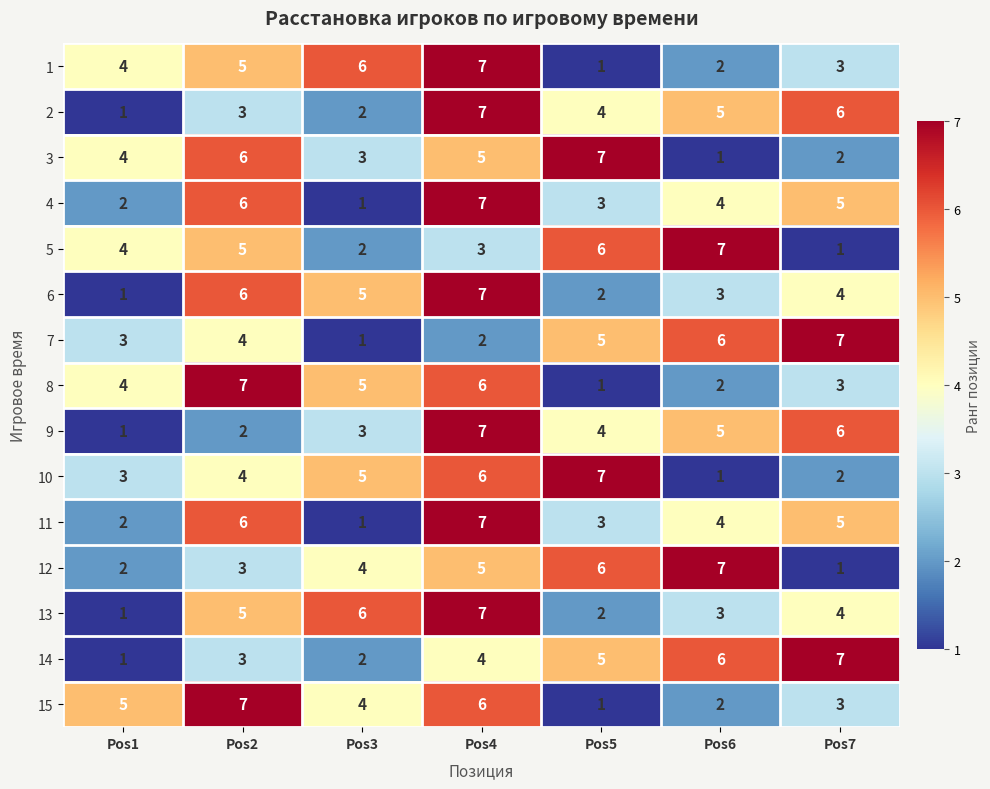

What is the maximum value for 12?

7